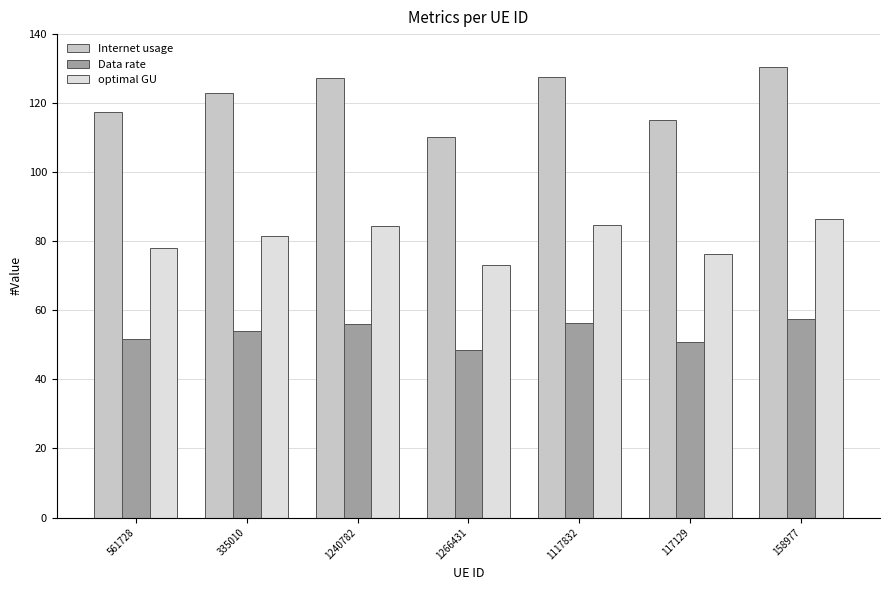

Rank the series at 1266431 from highest to lowest value.

Internet usage, optimal GU, Data rate